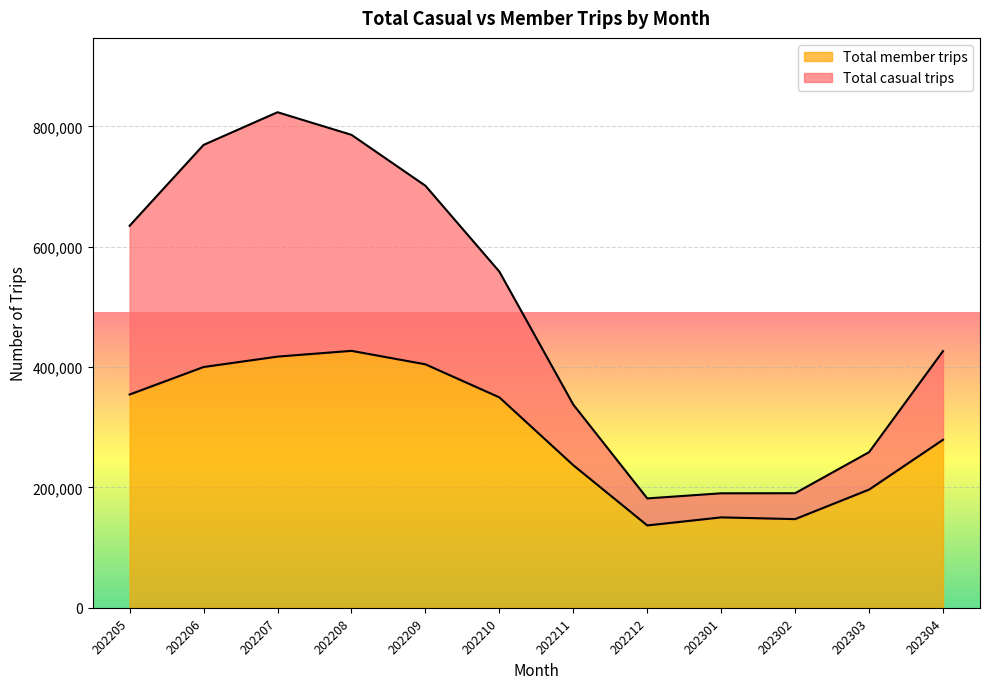

True or false: Total member trips has more than 2 interior local peaks.

False